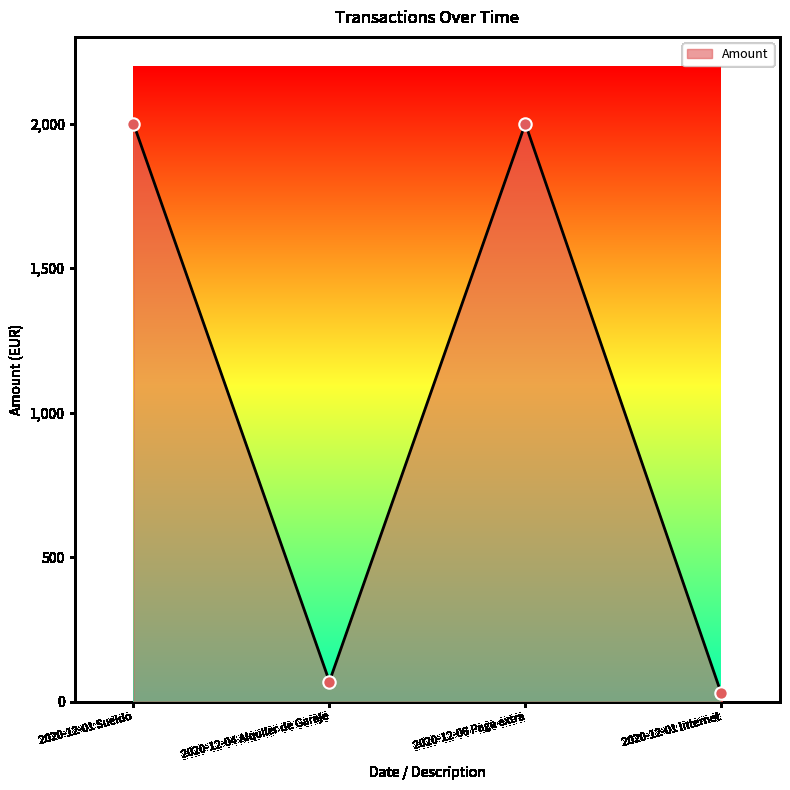

Between 2020-12-01 Internet and 2020-12-06 Paga extra, which is larger?

2020-12-06 Paga extra